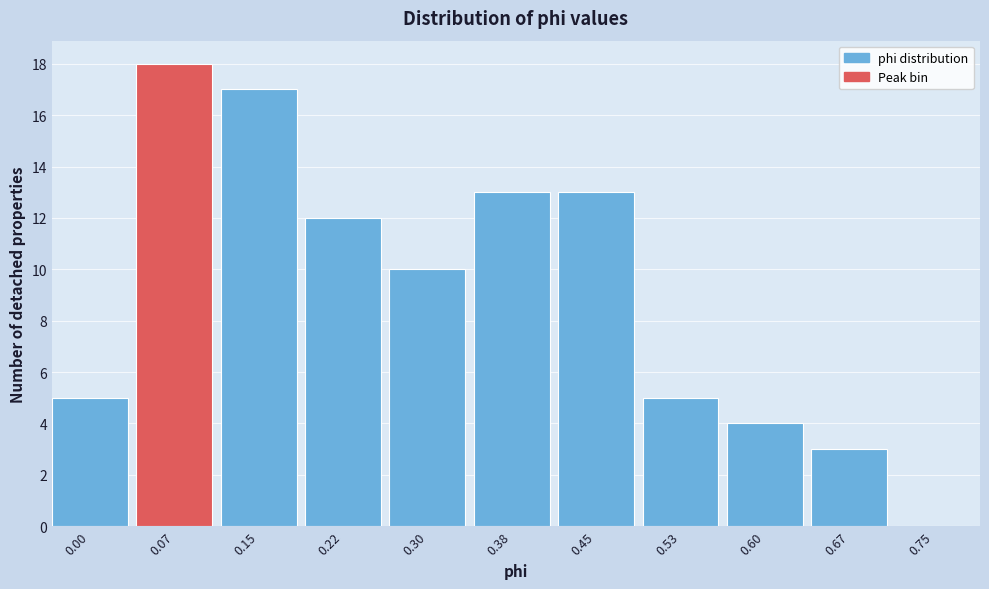

Reading left to right, extract all data points from this chart.

0.00=5	0.07=18	0.15=17	0.22=12	0.30=10	0.38=13	0.45=13	0.53=5	0.60=4	0.67=3	0.75=0